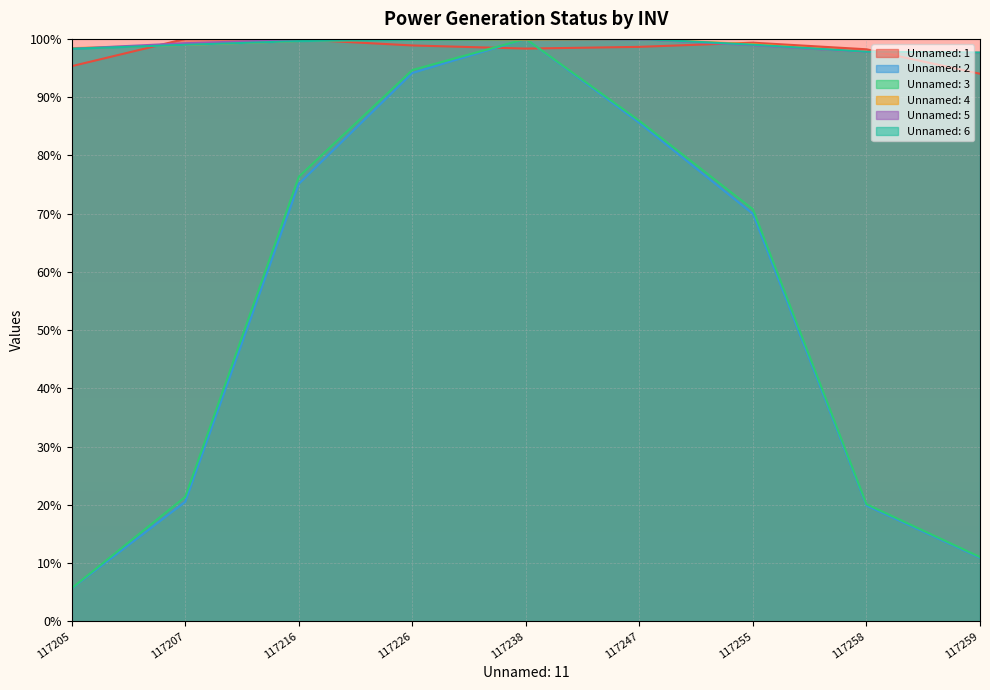

What is the total value across all series at 117259?

408.8